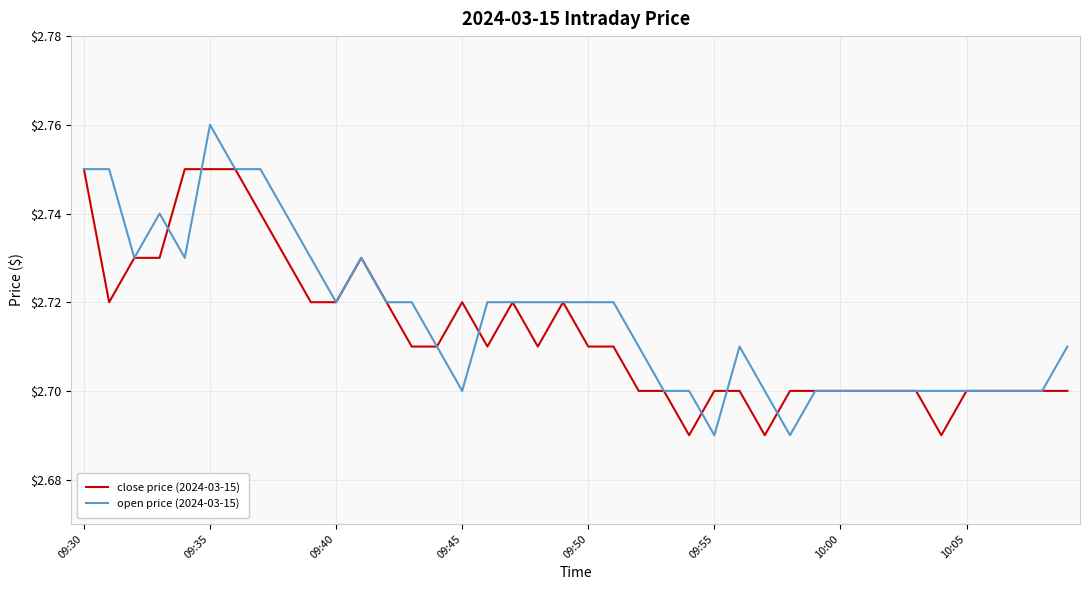

Rank the series by their maximum value, from highest to lowest.

open price (2024-03-15), close price (2024-03-15)